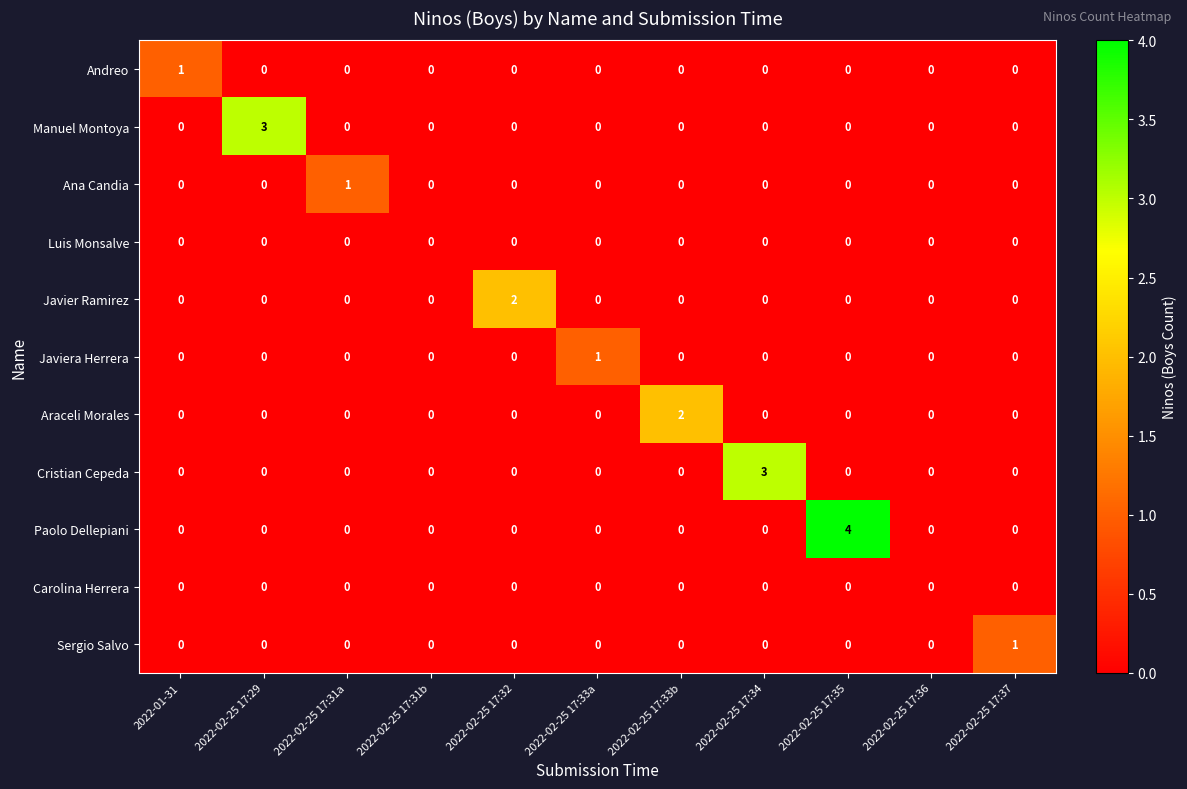

What is the difference between the maximum and minimum values in the Paolo Dellepiani series?

4